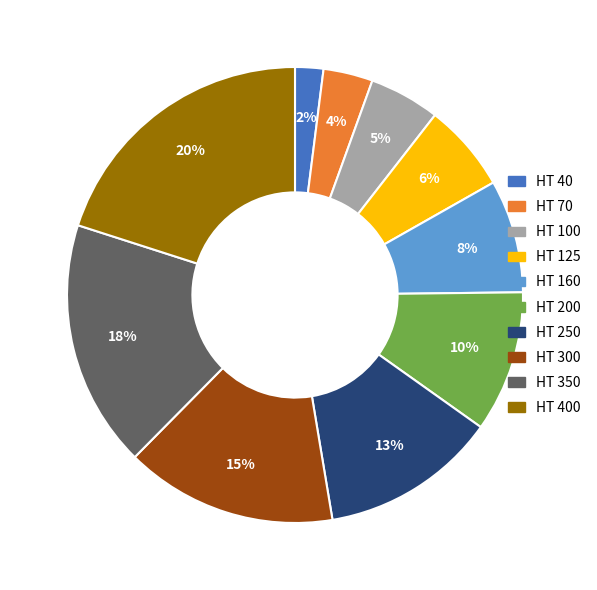

To the nearest percent, what is the average slice percentage?

10%